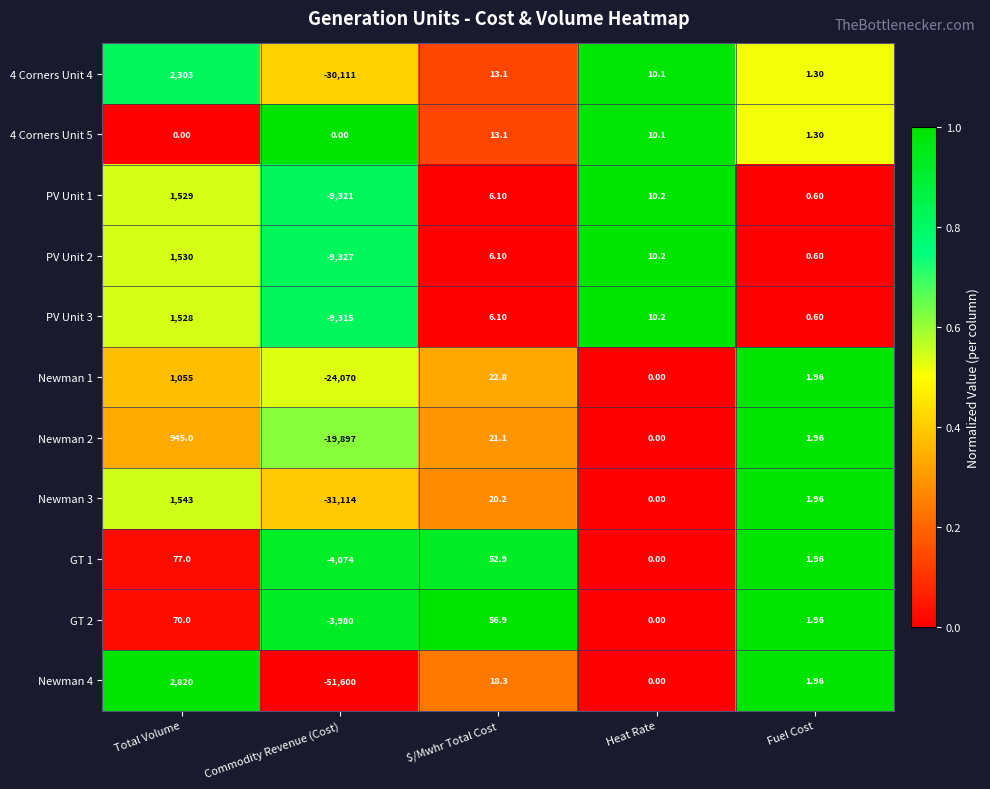

Which label corresponds to the largest value in the chart?

Total Volume